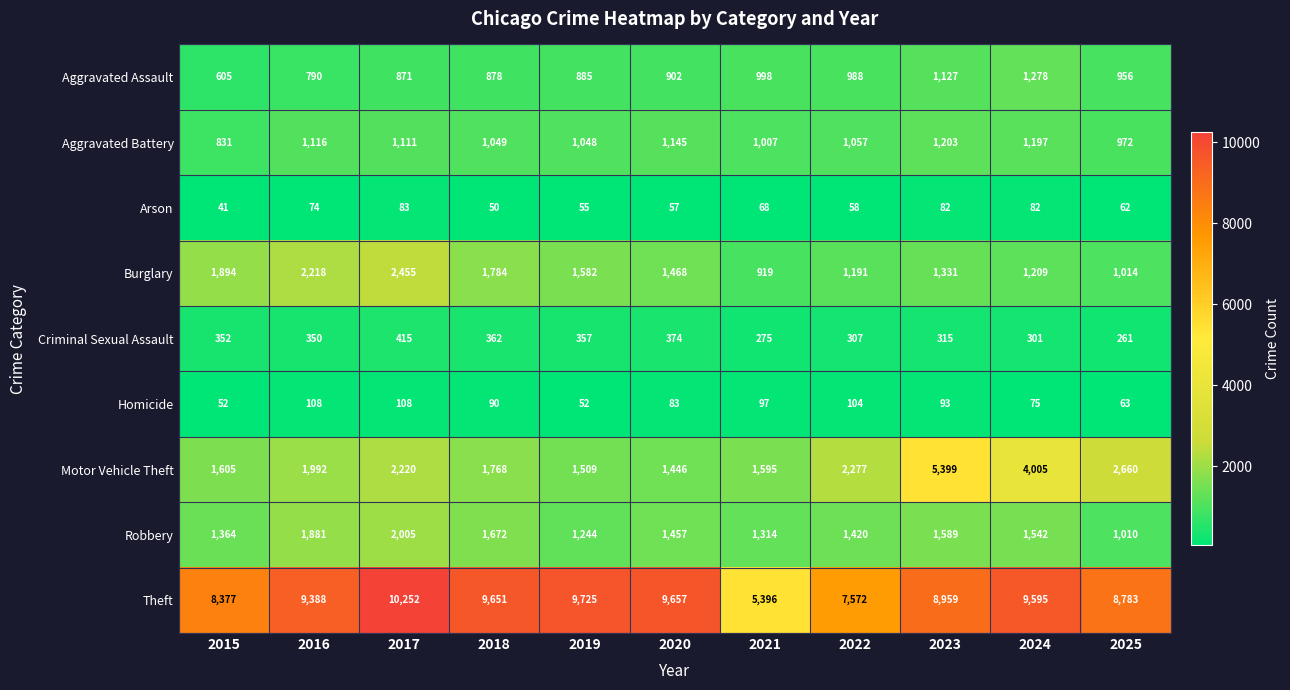

True or false: Arson has a value of 32 at 2019.

False